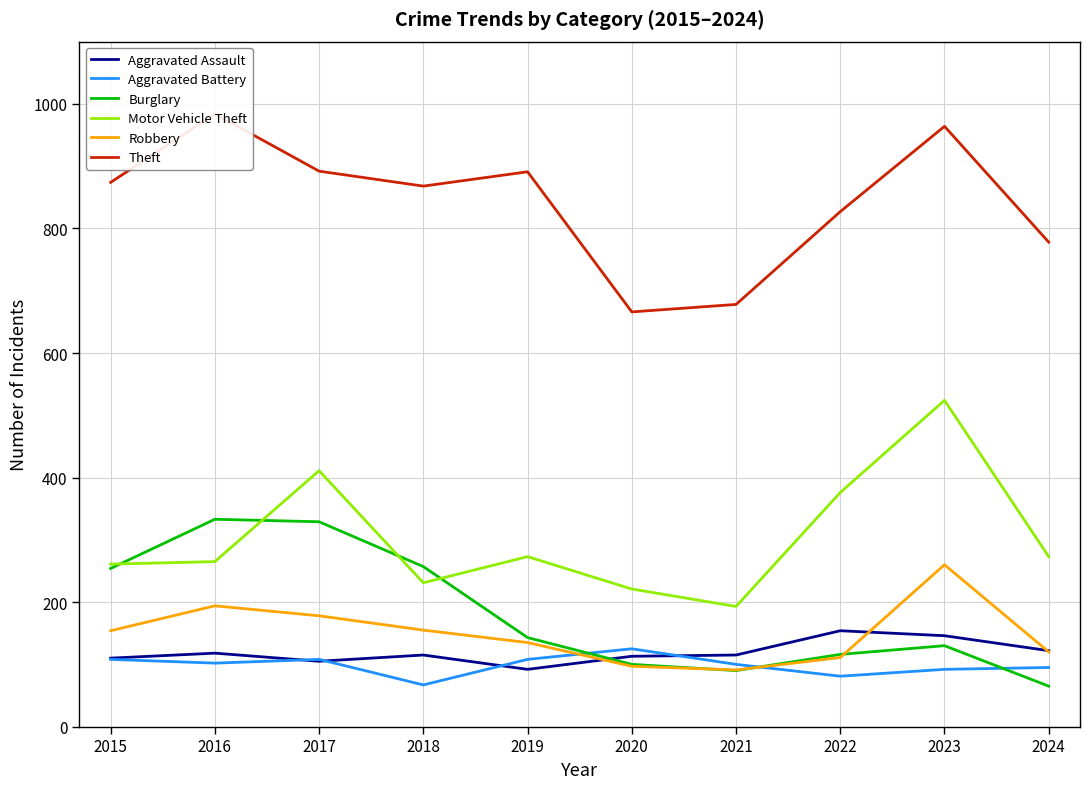

In Theft, how many points are higher than both neighbors (excluding endpoints)?

3